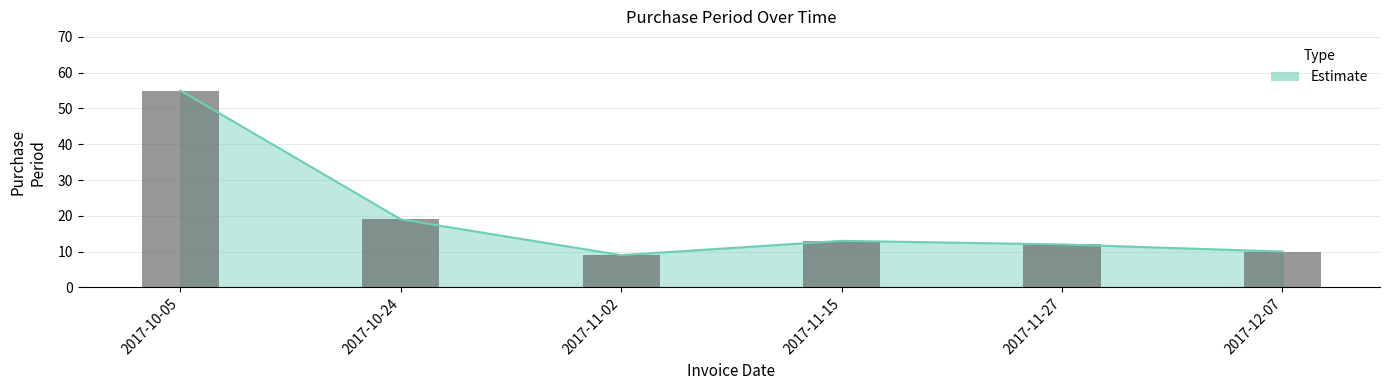

Which category has the highest value across all series?

2017-10-05